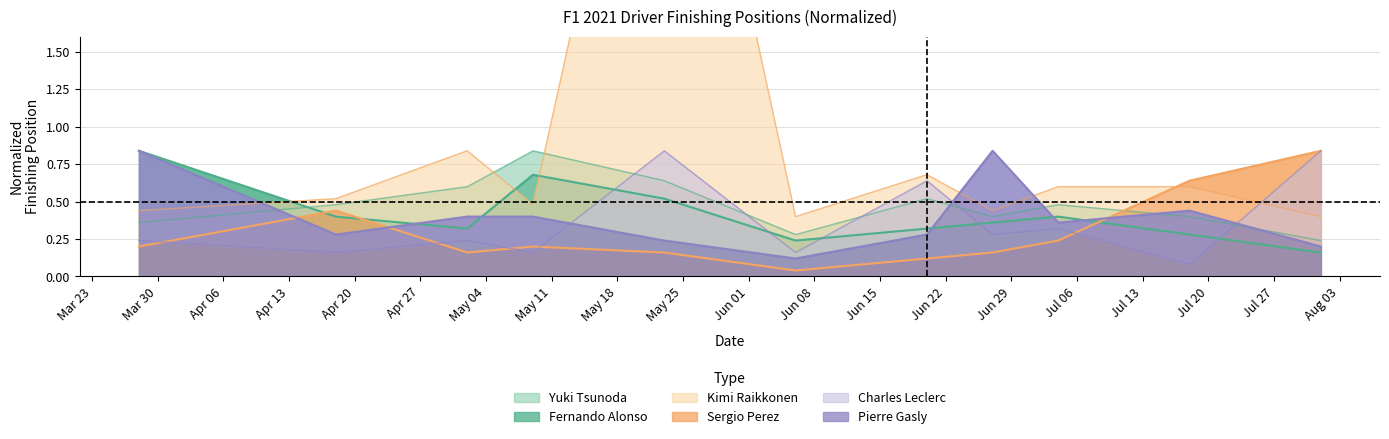

Count the Yuki Tsunoda values in the range 0 to 1.

11